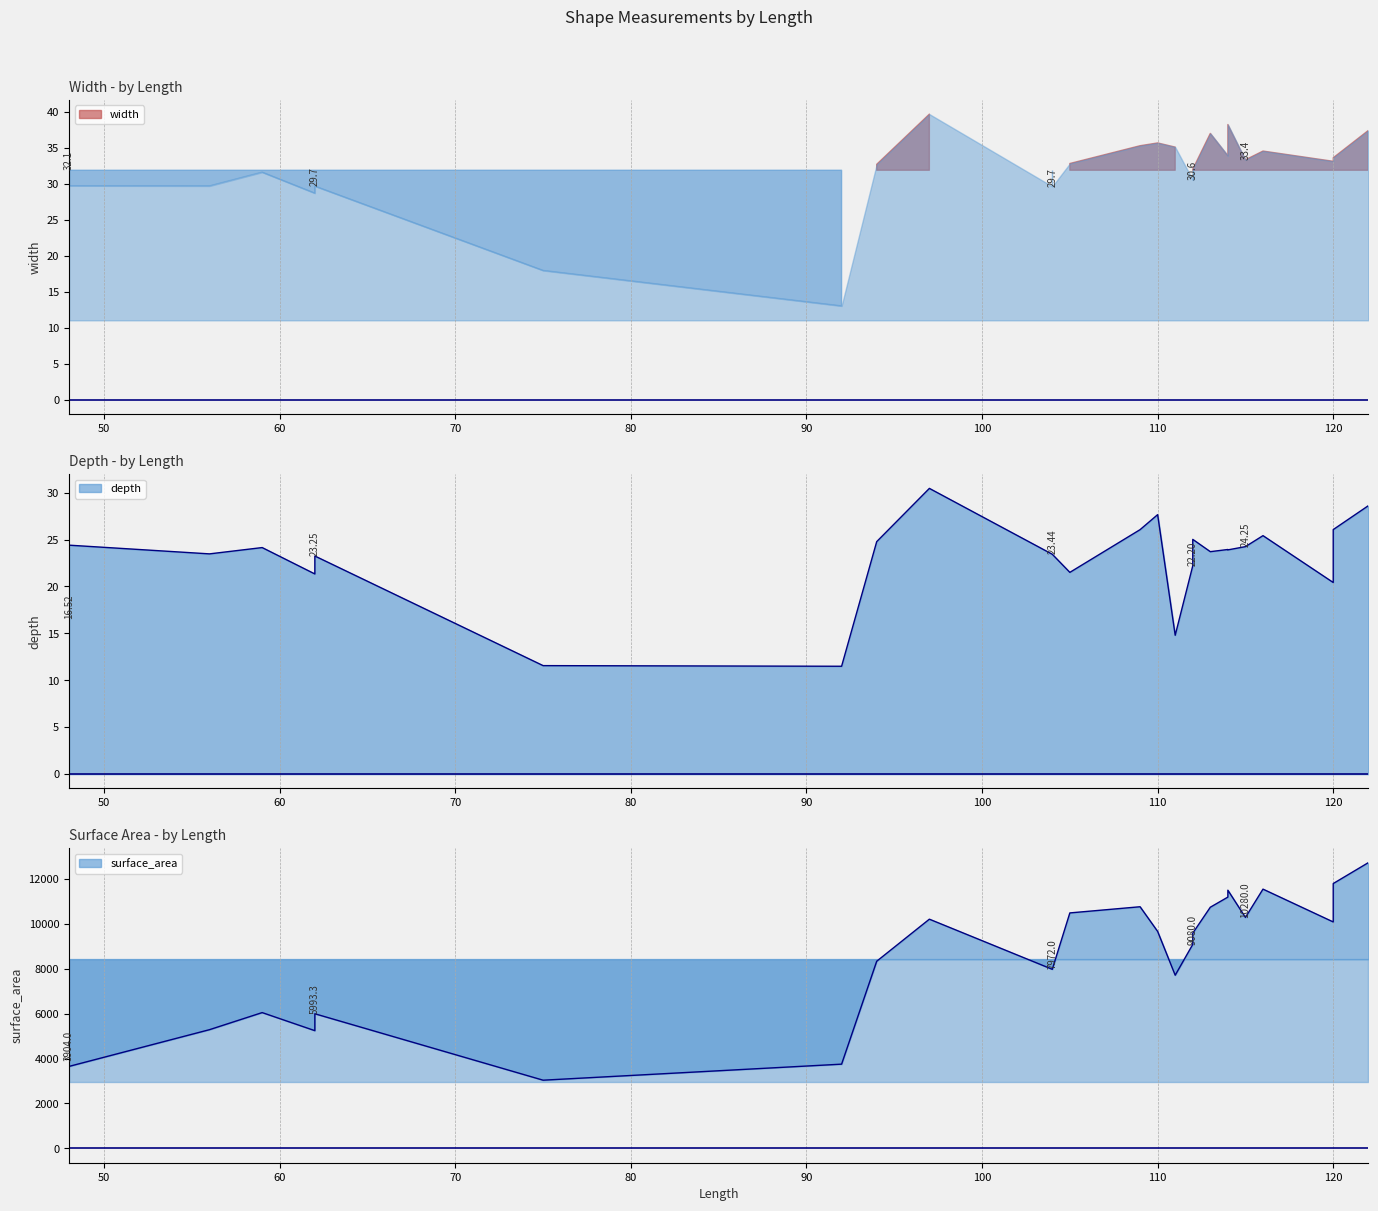

At which category does surface_area reach its first local valley?

48